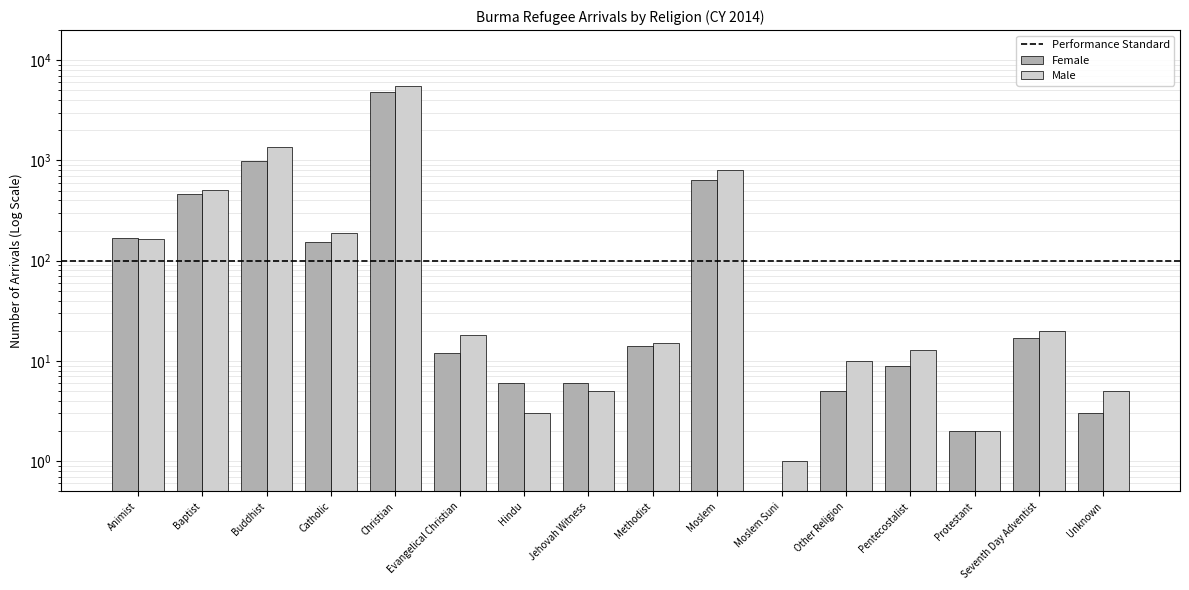

What is the difference between the maximum and minimum values in the Female series?

4789